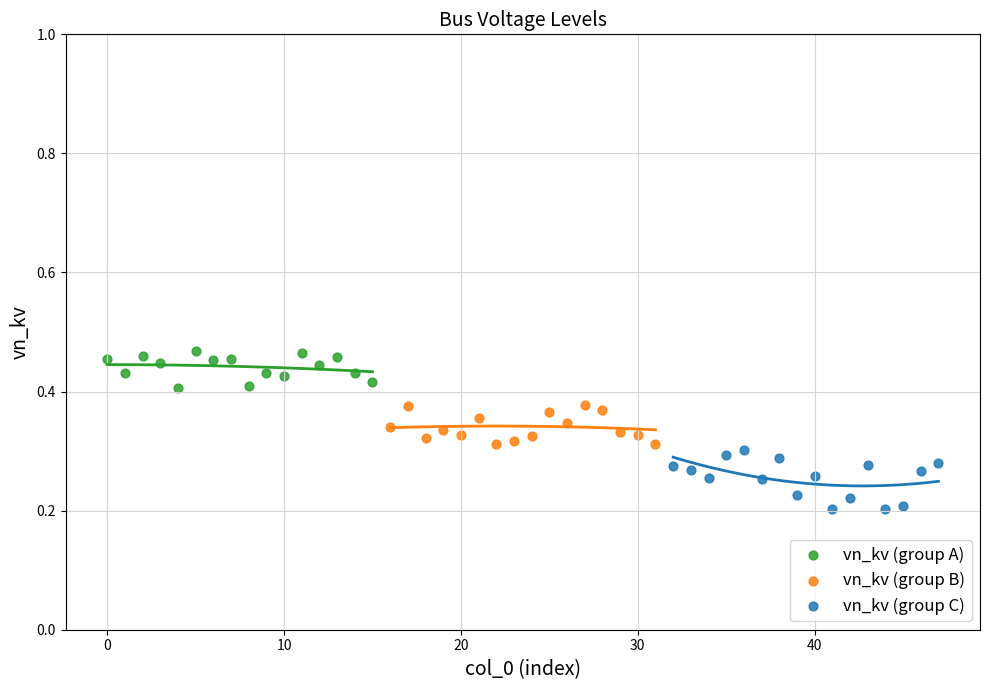

Which series contains the highest Y value?

vn_kv (group A)